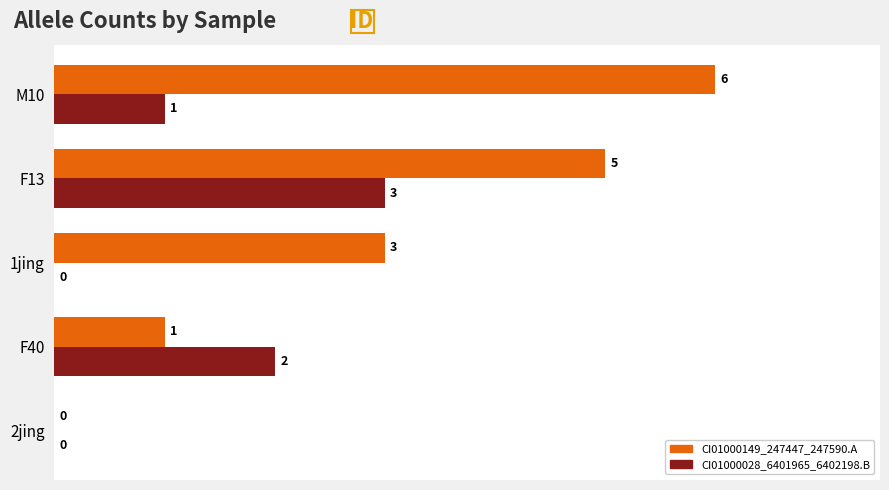

How many values in CI01000028_6401965_6402198.B are above zero?

3